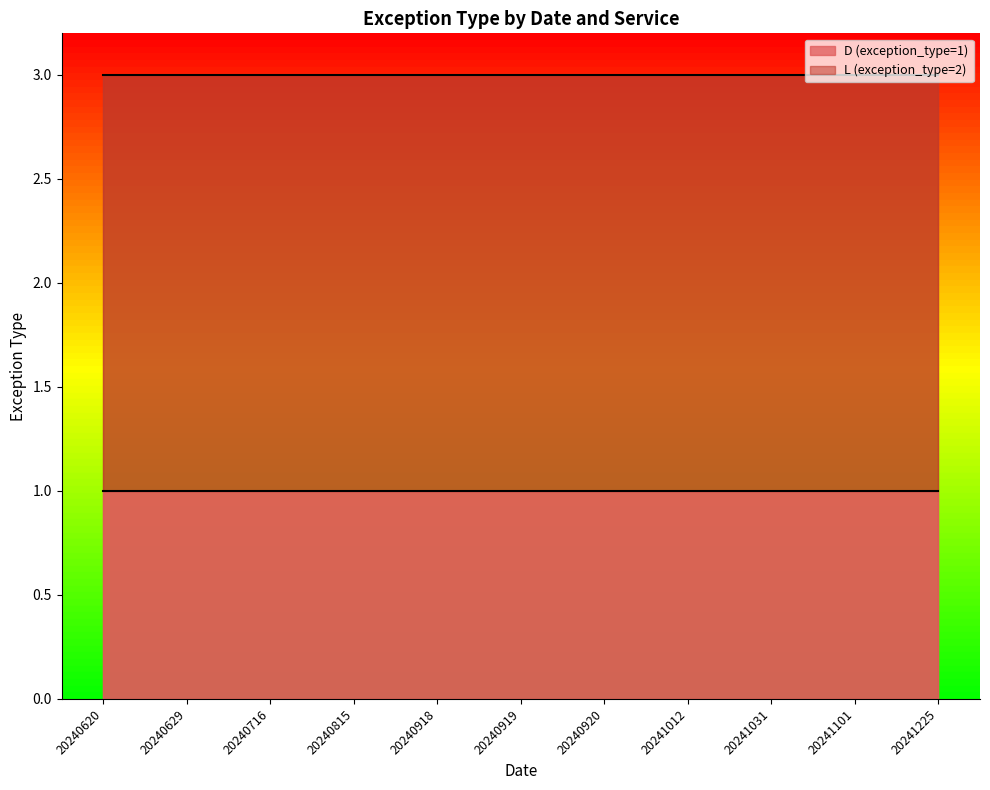

How many categories are shown in the chart?

11